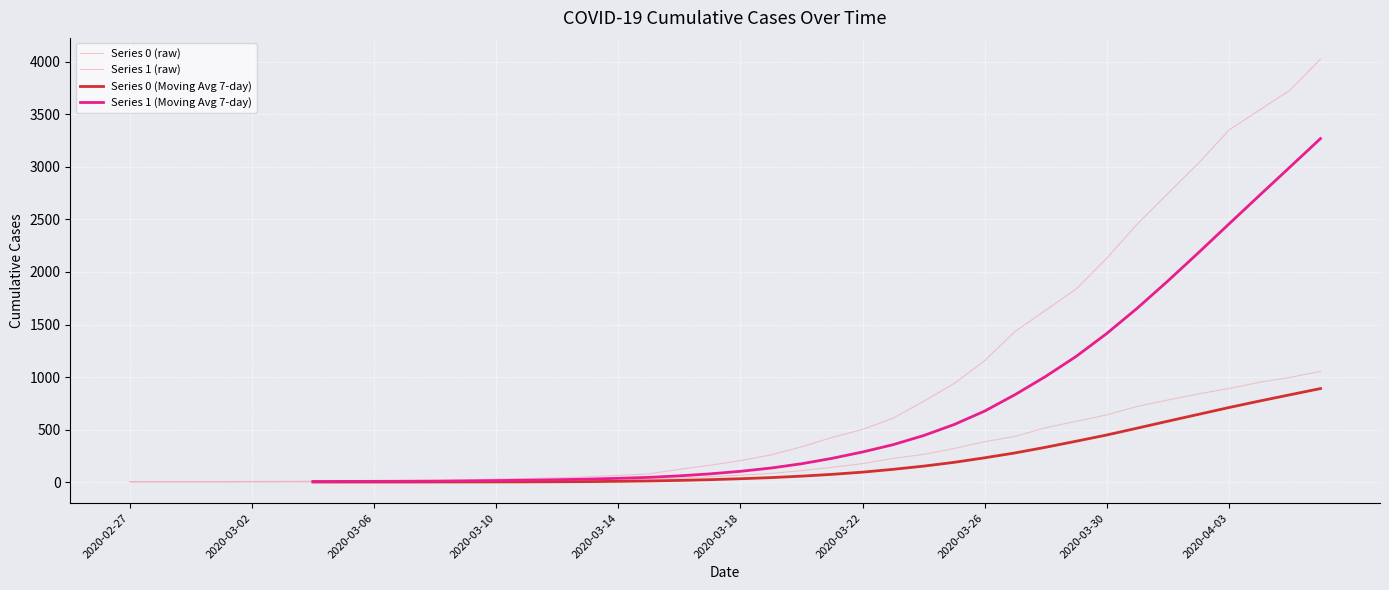

True or false: Series 0 (raw) has a value of 93.3 at 23.

False